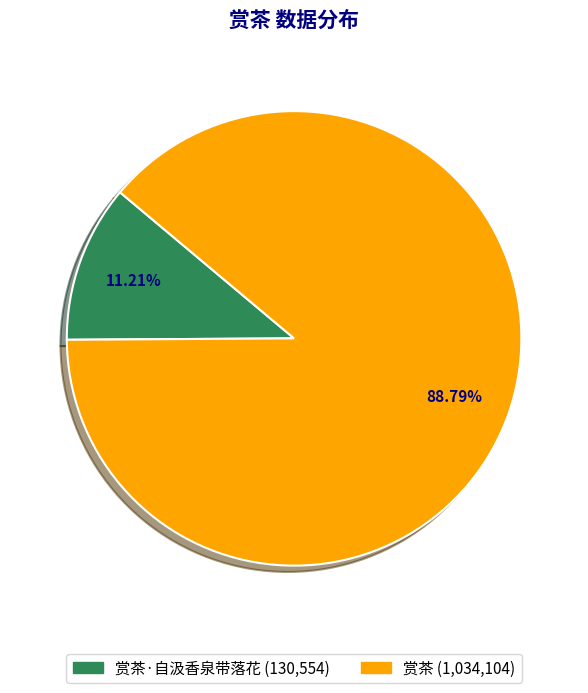

How many slices are in this pie chart?

2